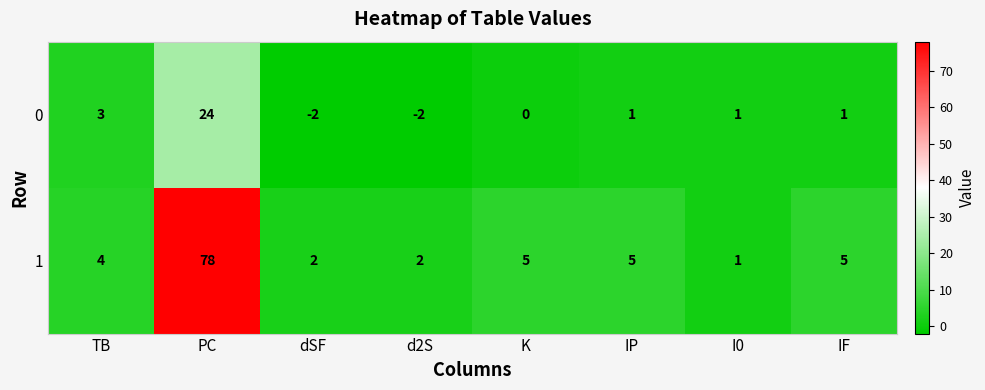

Which label corresponds to the largest value in the chart?

PC